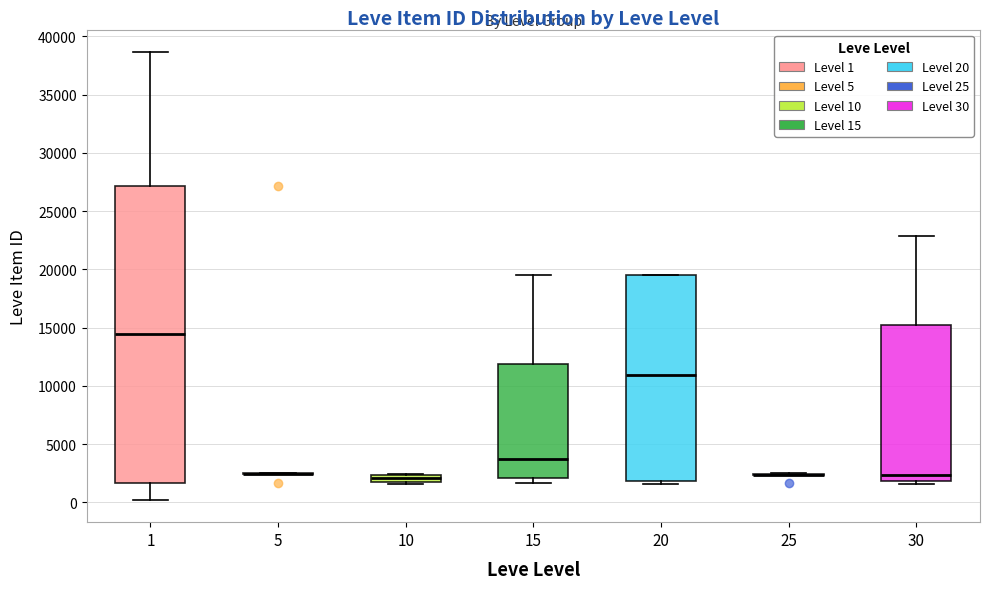

Which box is the tallest, from its lower edge to its upper edge?

1